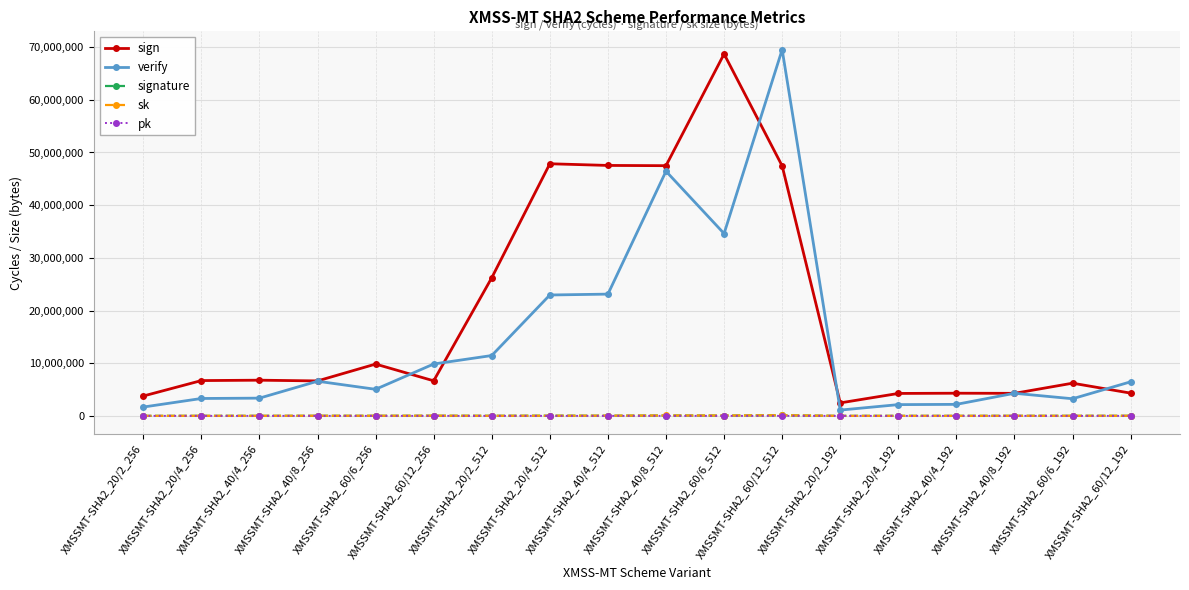

True or false: pk and signature intersect in this chart.

False